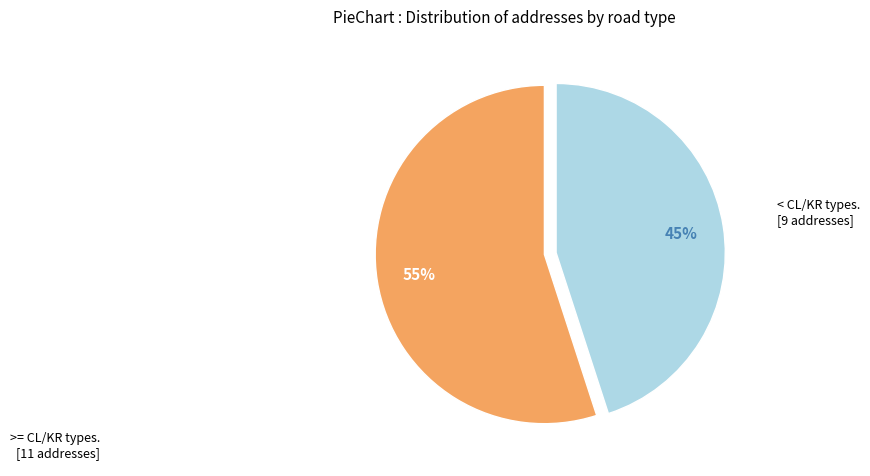

Is there a majority slice in this chart?

Yes